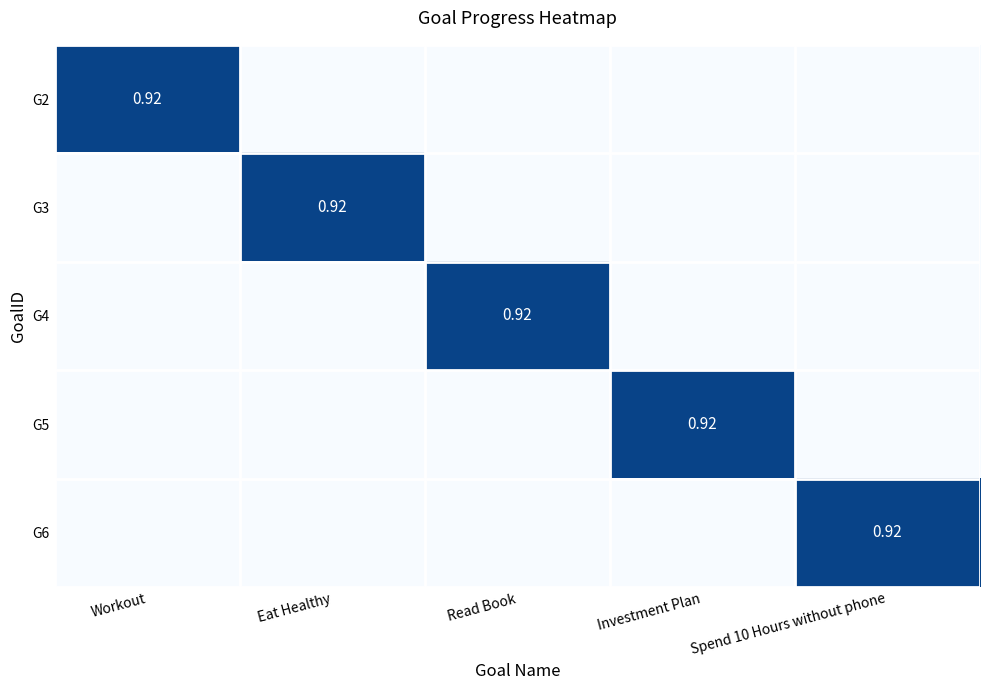

Rank the categories by G5 value from highest to lowest.

Investment Plan, Workout, Eat Healthy, Read Book, Spend 10 Hours without phone